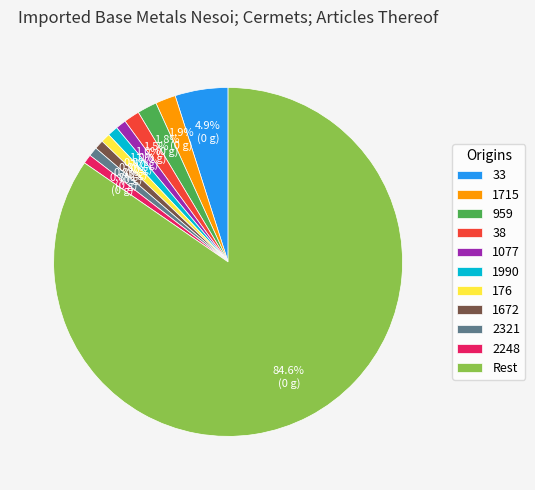

To the nearest percent, what is the difference between the largest and smallest slice percentages?

84%